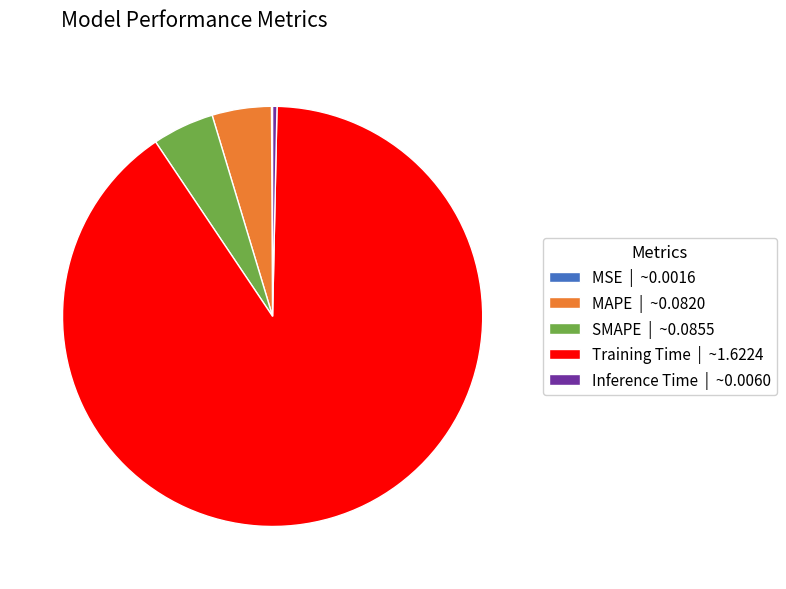

Does Training Time | ~1.6224 account for over 50% of the chart?

Yes